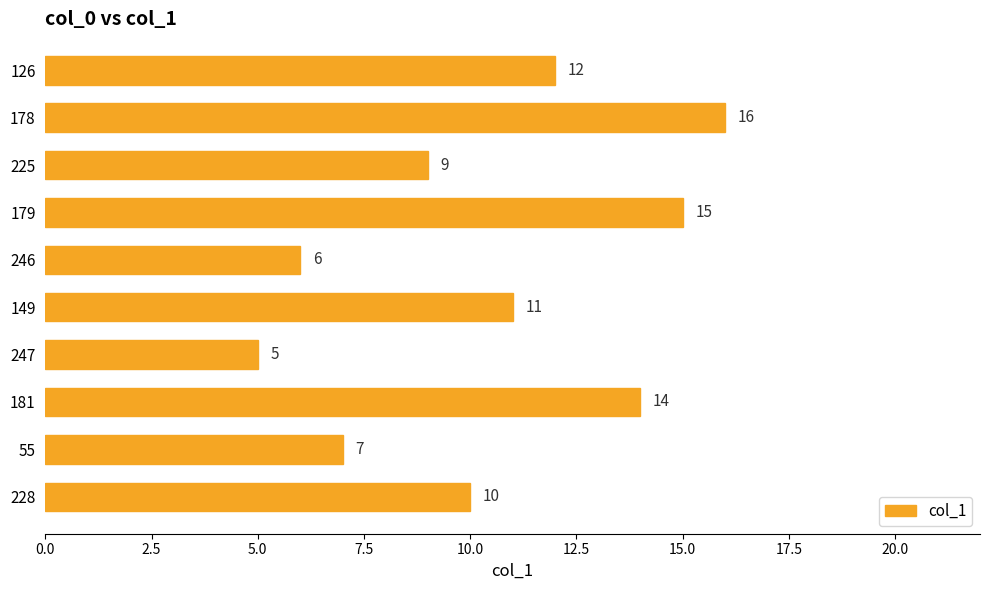

How many values are below 11?

5